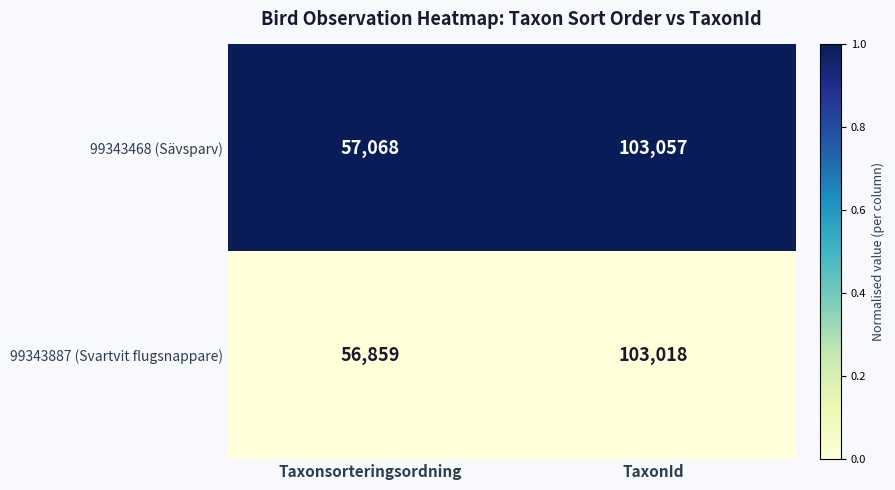

Rank the series at Taxonsorteringsordning from highest to lowest value.

99343468 (Sävsparv), 99343887 (Svartvit flugsnappare)